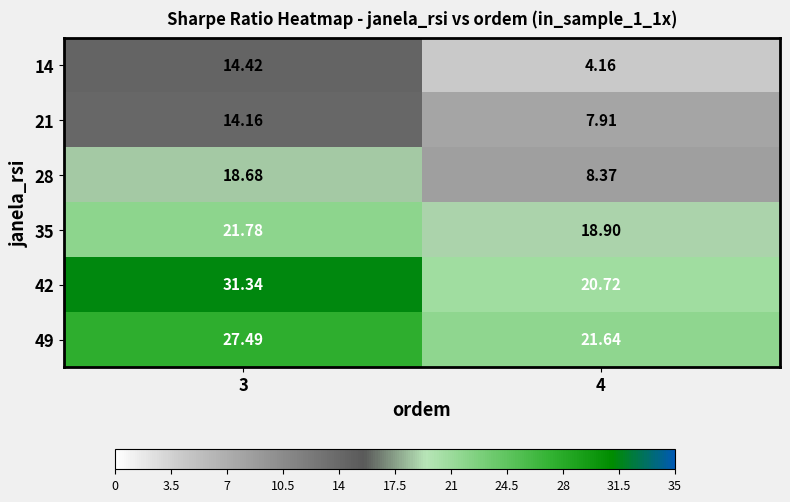

Is the value of 14 at 4 greater than the value of 28 at 4?

No